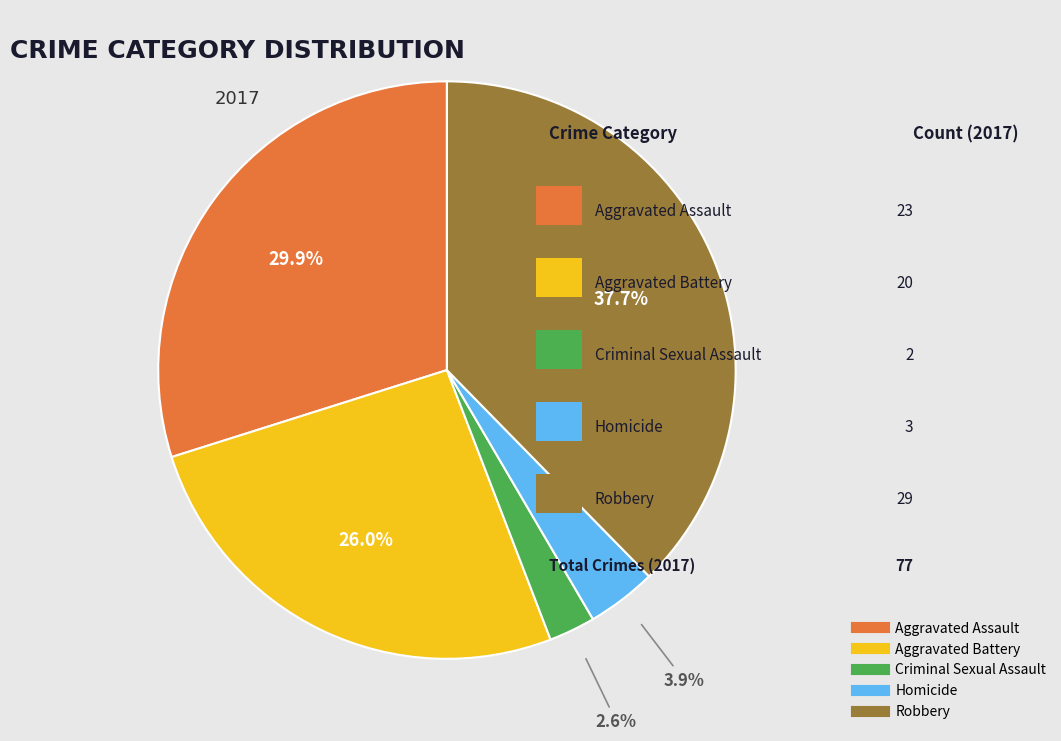

Between Aggravated Battery and Aggravated Assault, which is larger?

Aggravated Assault